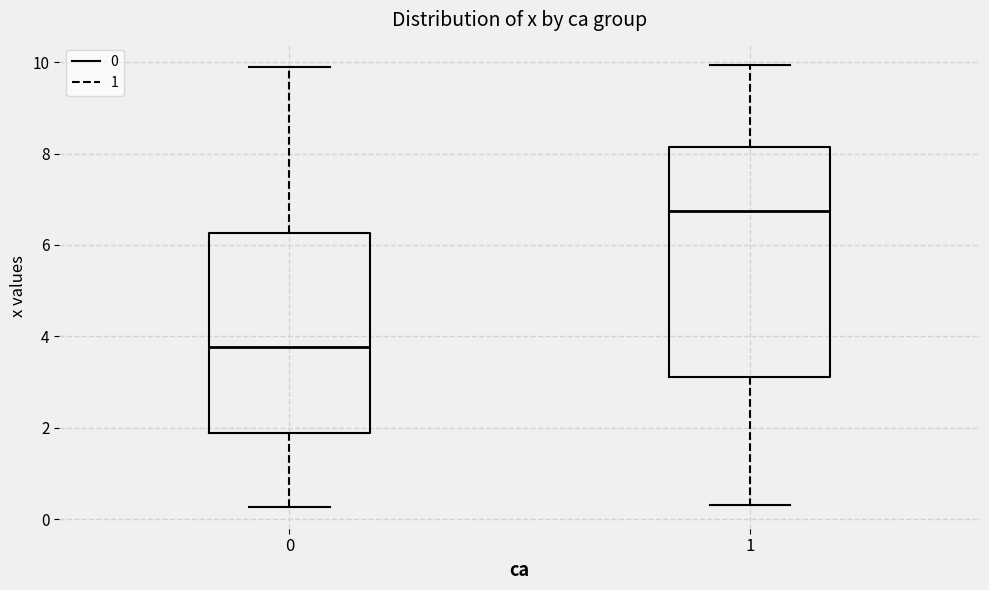

Reading left to right, read every box against the y-axis: the position of its median line, the range the box covers, and the ends of its whiskers. The values are not printed on the chart, so give them approximately, as read against the axis.

0: median 3.8, box 1.8 to 6.2, whiskers 0.2 to 9.8
1: median 6.8, box 3.2 to 8.2, whiskers 0.4 to 10.0